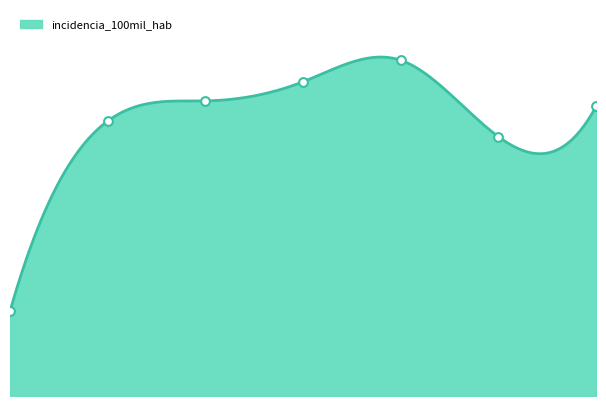

What is the change in value from 0 to 5?

+1579.0